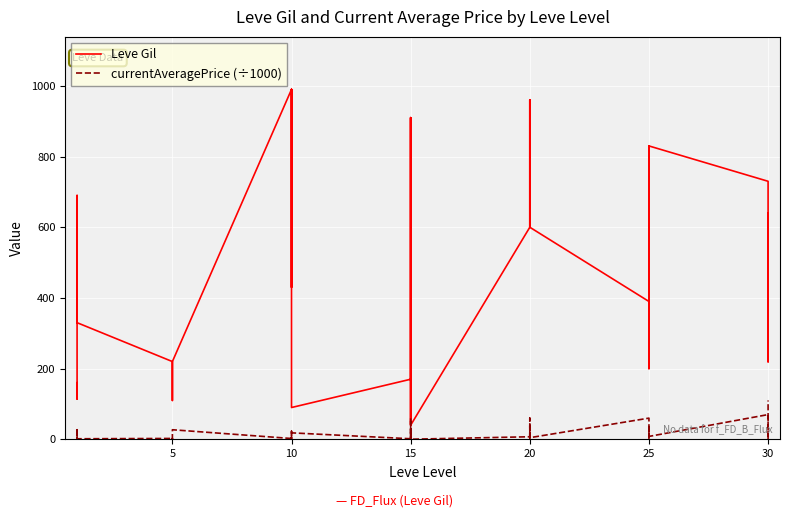

Reading left to right, transcribe all the data shown in this chart.

Leve Gil: 160.0	114.0	115.0	690.0	690.0	330.0	220.0	110.0	220.0	220.0	220.0	220.0	990.0	430.0	990.0	990.0	990.0	90.0	170.0	910.0	170.0	40.0	910.0	40.0	600.0	960.0	600.0	600.0	960.0	600.0	390.0	820.0	830.0	200.0	200.0	830.0	730.0	220.0	640.0	220.0
currentAveragePrice (÷1000): 27.1	1.2	0.3	1.8	27.1	1.6	2.5	1.6	2.4	0.3	2.4	27.1	2.3	22.9	0.6	0.3	0.0	18.3	1.6	59.5	0.2	30.0	2.7	0.3	7.3	38.5	35.3	0.0	60.0	4.7	60.0	0.0	10.0	21.9	35.3	8.2	70.0	0.0	25.6	110.0